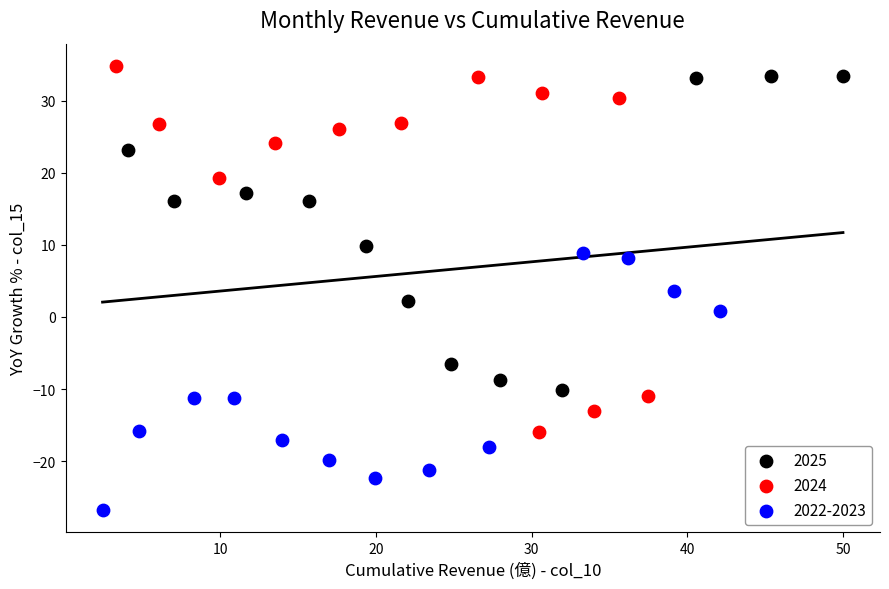

Which series contains the highest Y value?

2024